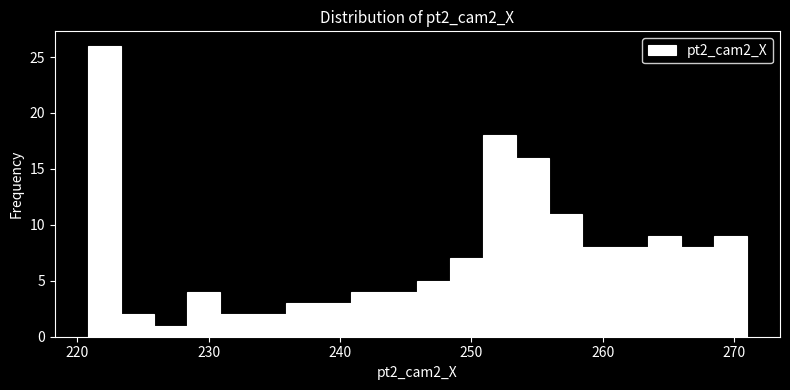

Around what value on the x-axis is the tallest bar? Give the approximate position of its centre, as read against the axis.

222